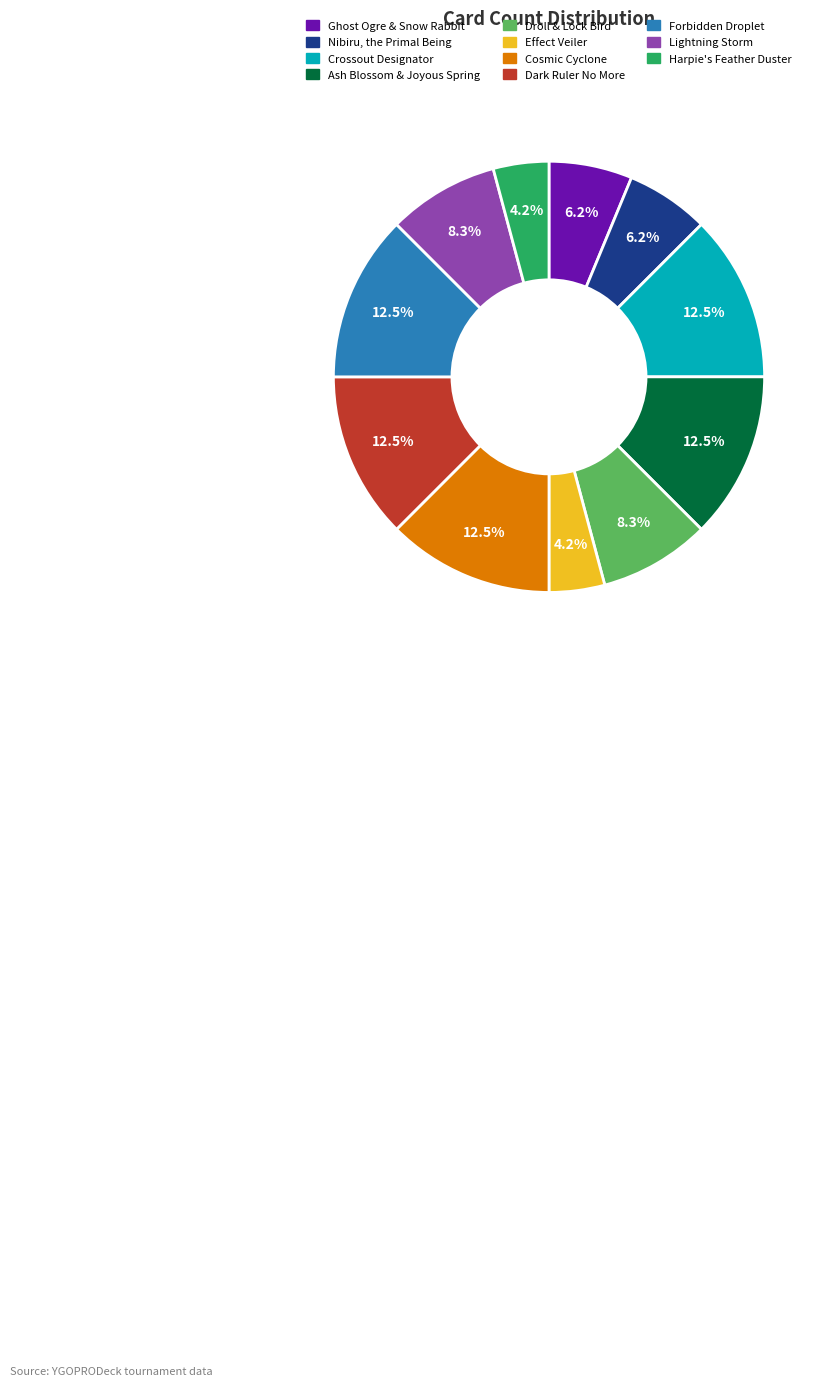

Does any single category account for the majority?

No